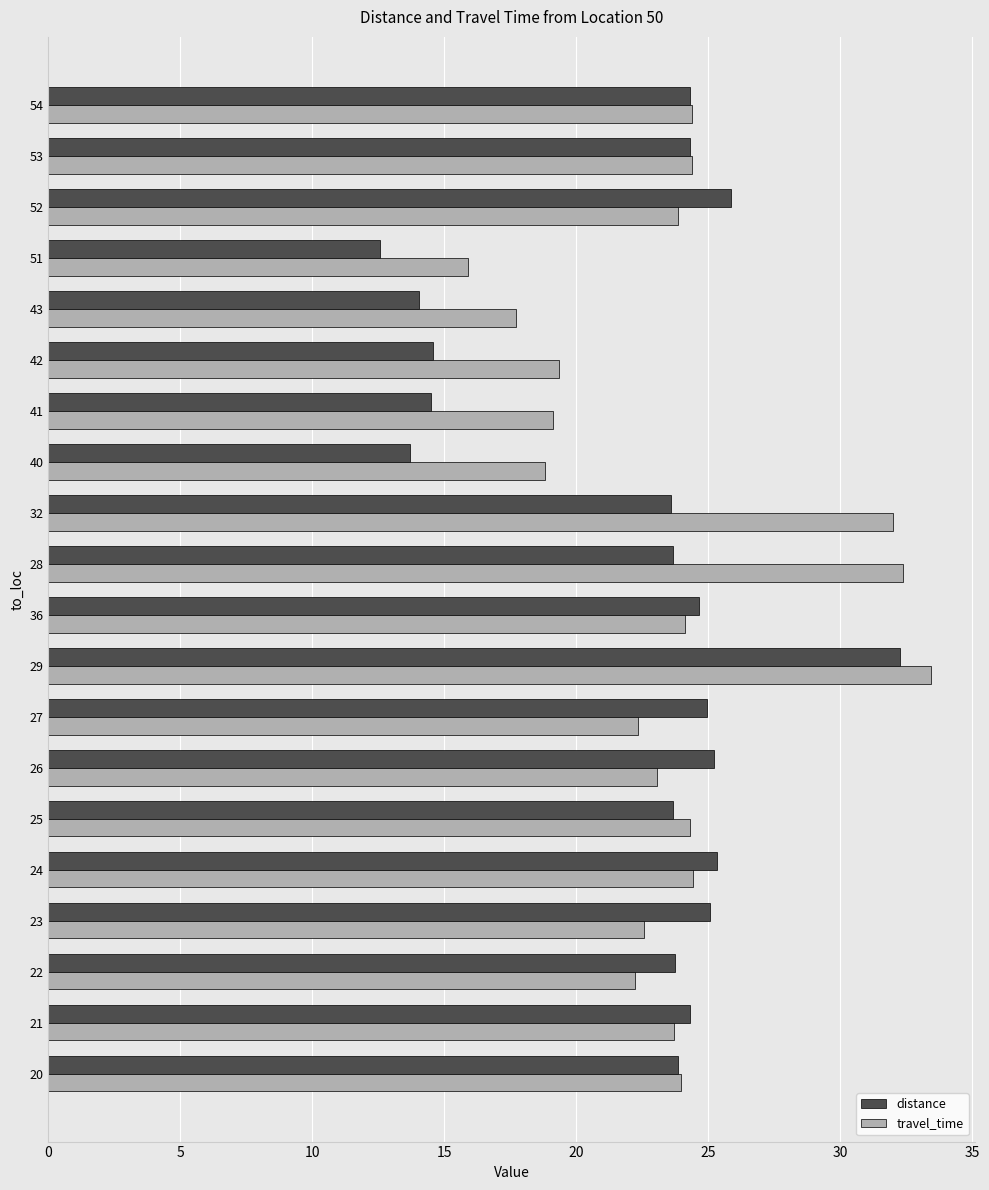

Which series has the widest spread of values?

distance